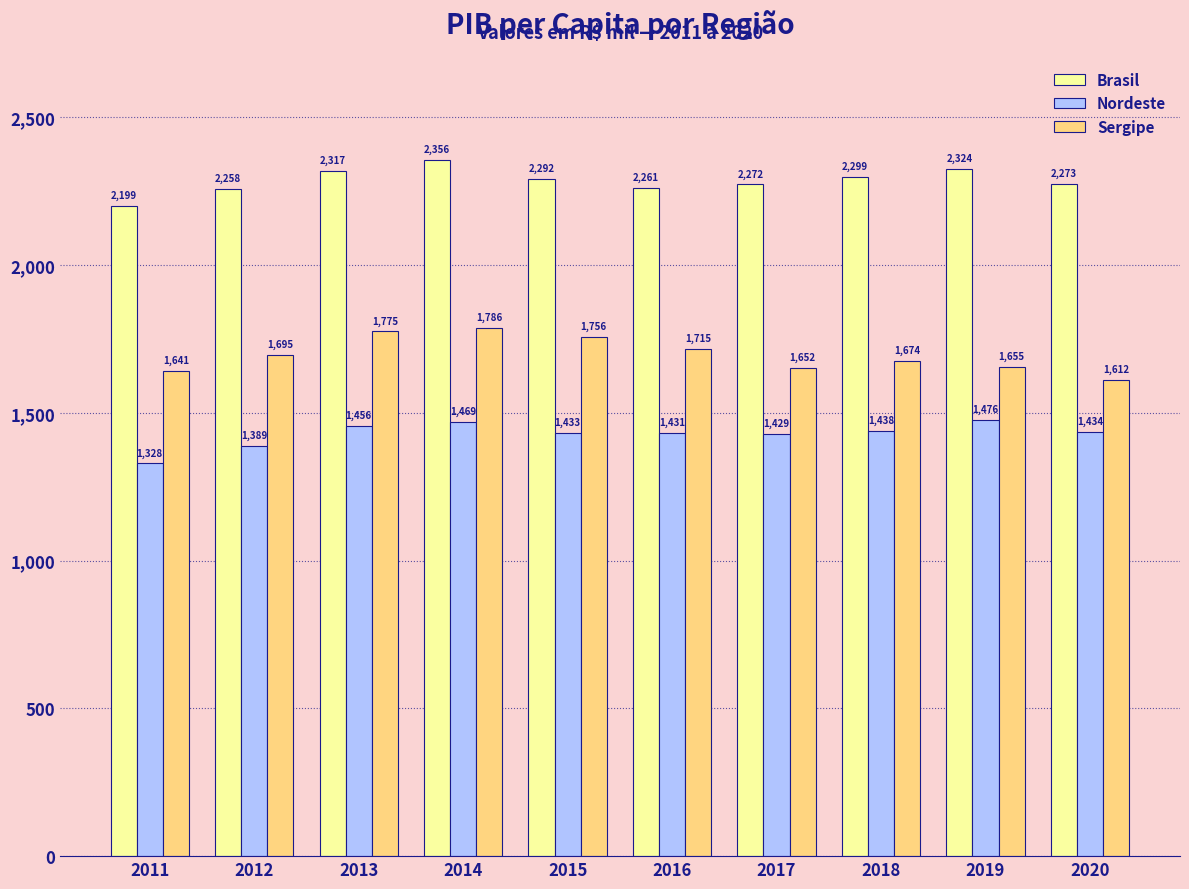

What is the value of the Sergipe bar at the 8th from the left?

1674.5